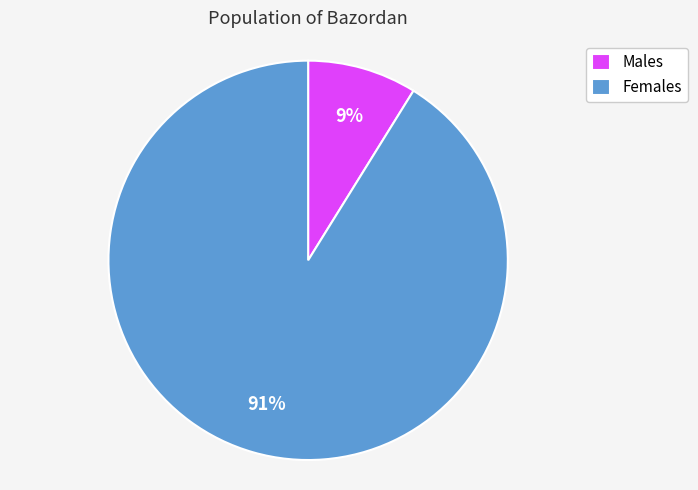

True or false: Males accounts for 1% of the total.

False